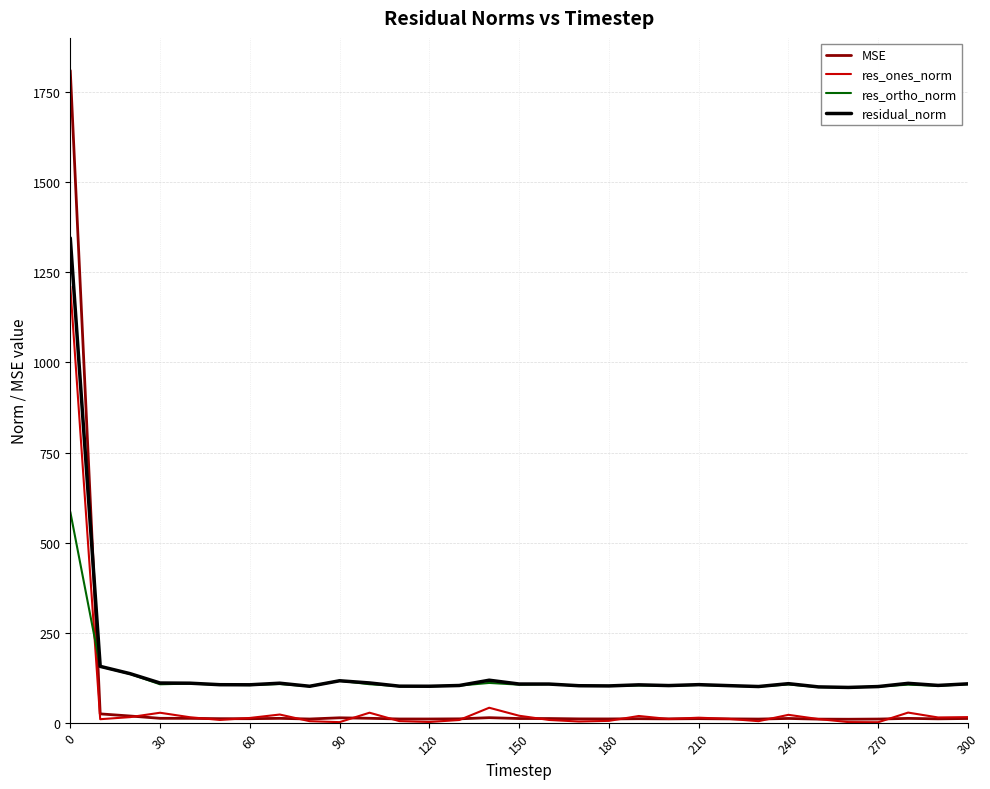

Which series has the largest range (max minus min)?

MSE